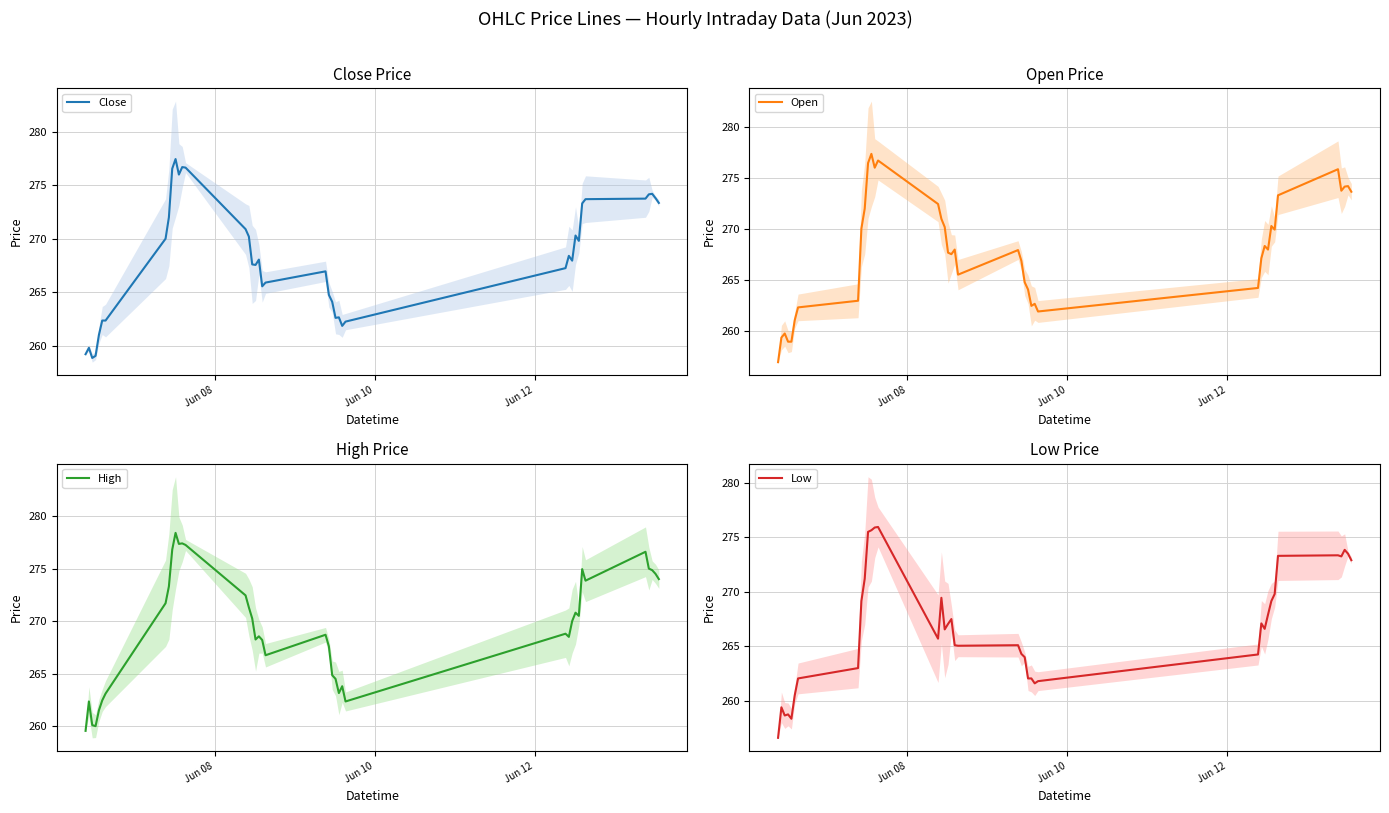

How many series are shown in this chart?

4